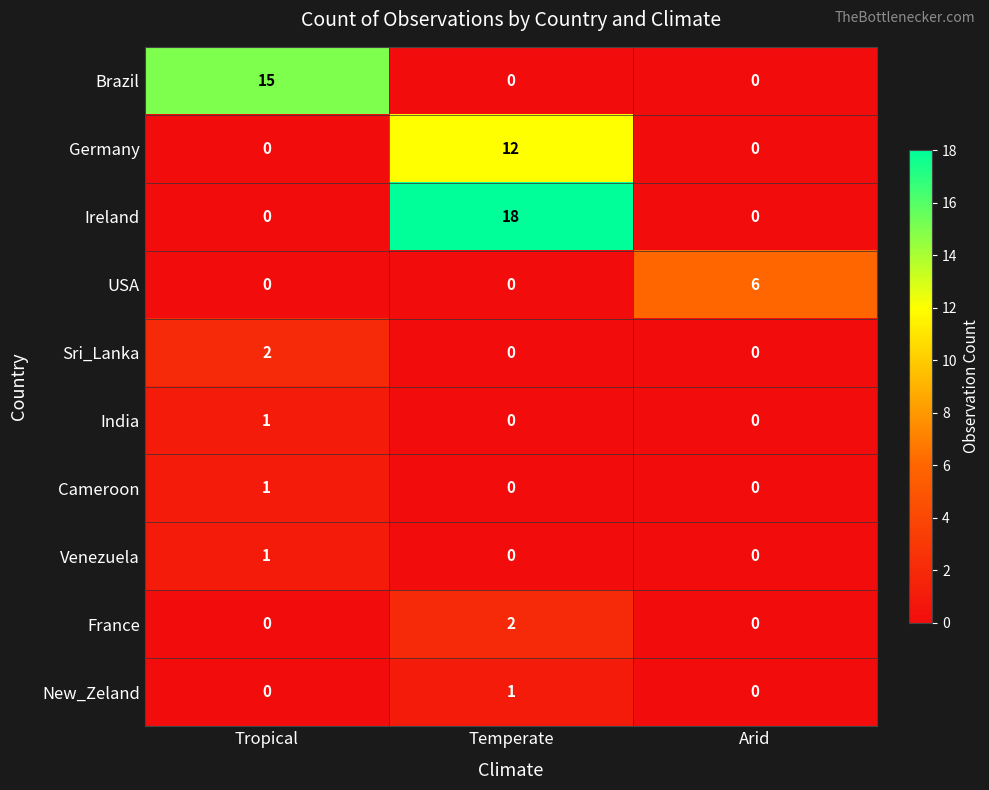

How many series are shown in this chart?

10